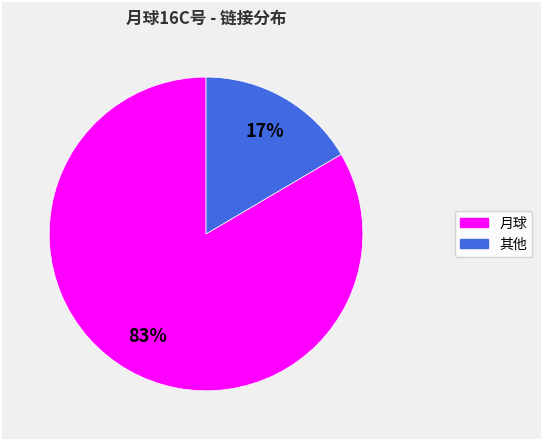

Is there any slice that represents more than half of the pie?

Yes